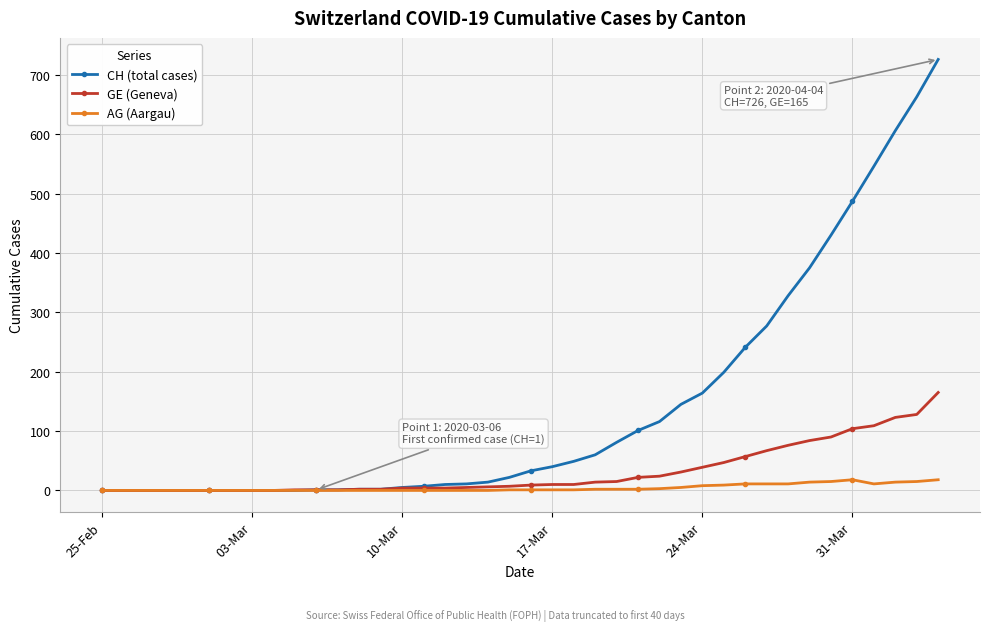

What are all the series names shown in the legend?

CH (total cases), GE (Geneva), AG (Aargau)